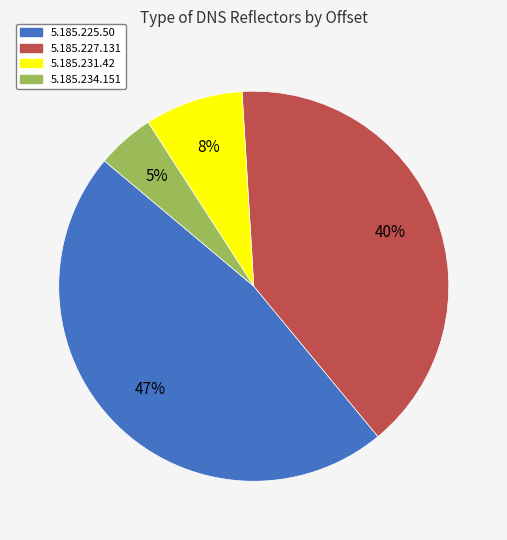

Which category has the smallest portion of the pie?

5.185.234.151